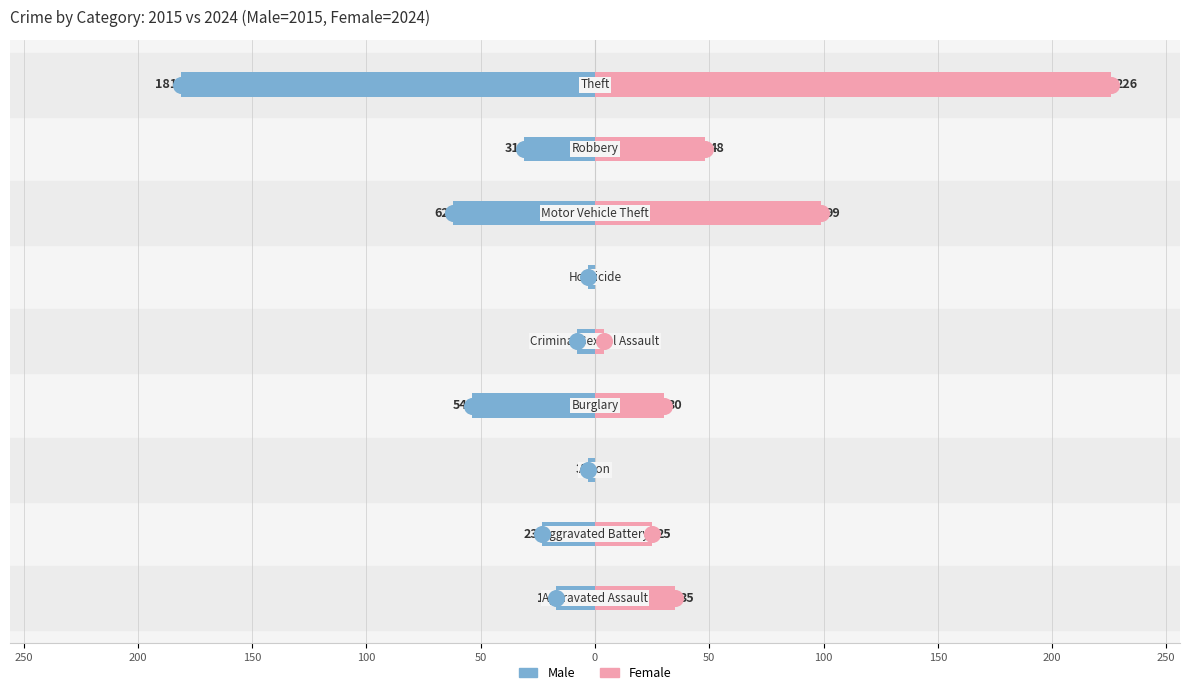

Which series contains the lowest Y value?

Male